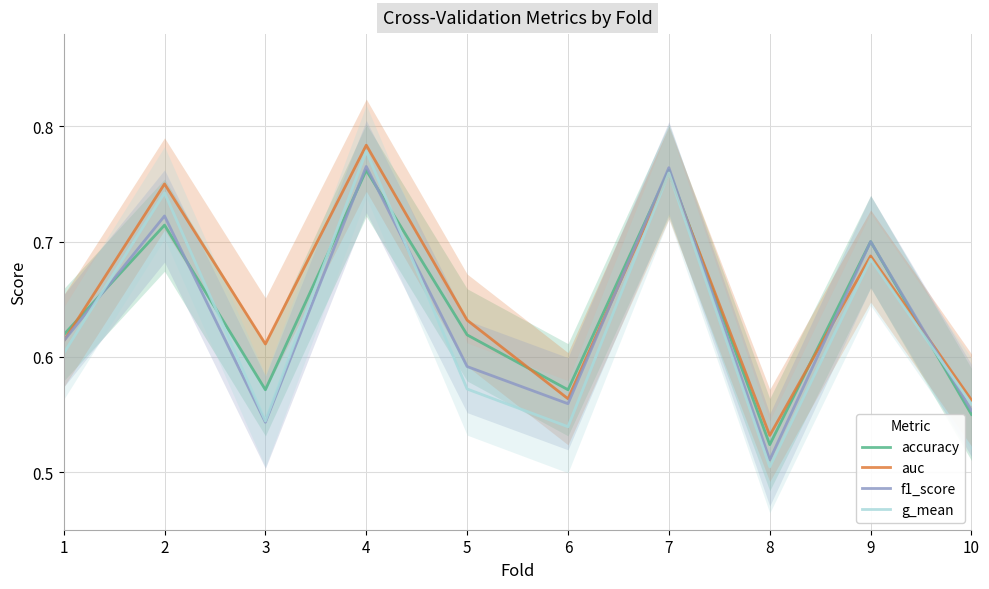

How many lines are shown in the chart?

4